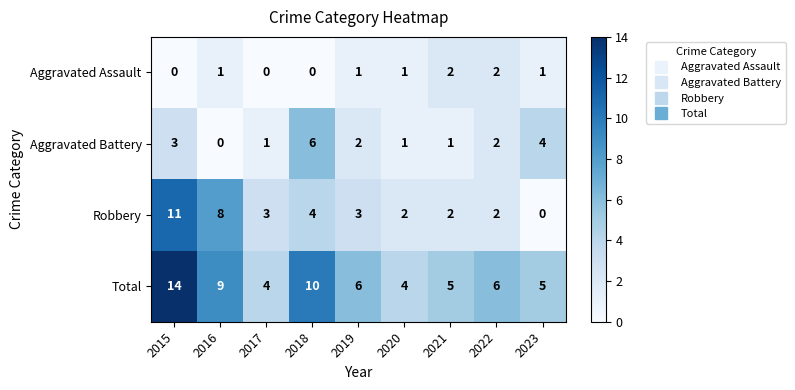

Where is Robbery nearest to the value 5?

2018